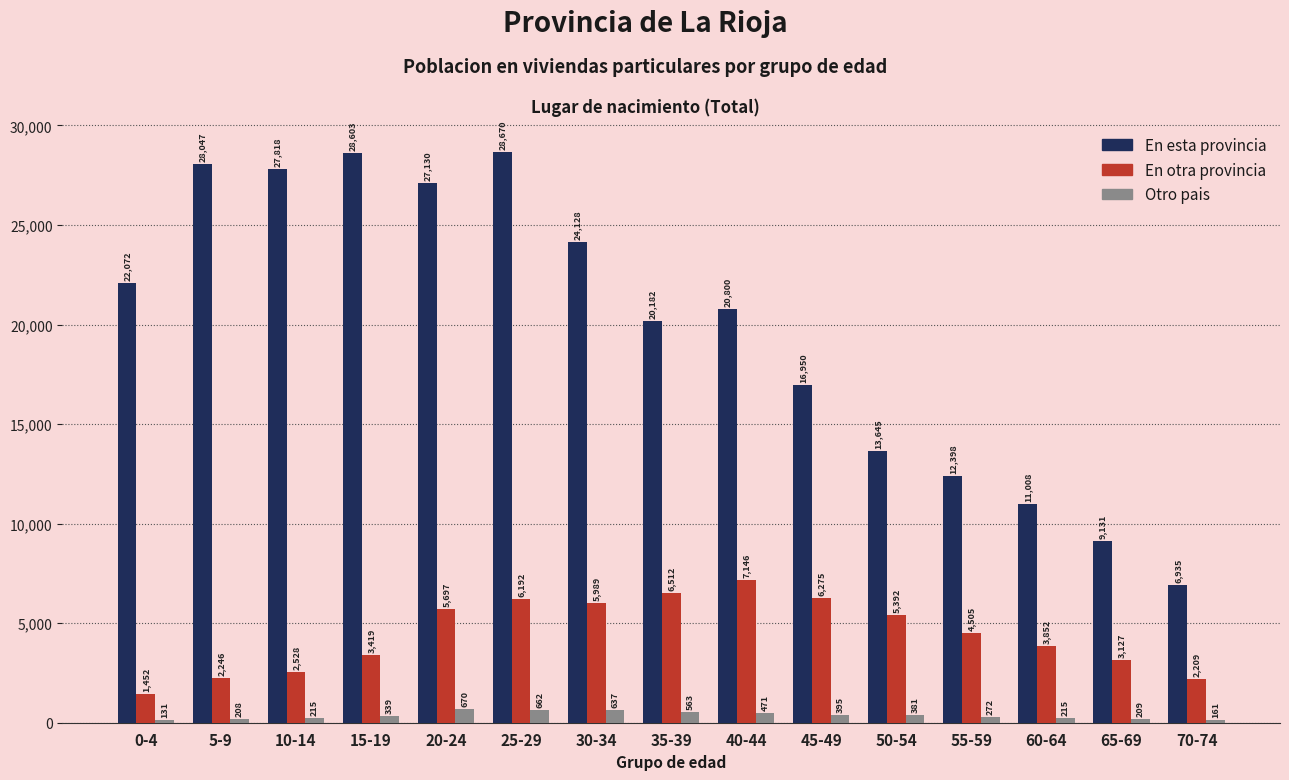

The value of En esta provincia at 45-49 is 3740. True or false?

False